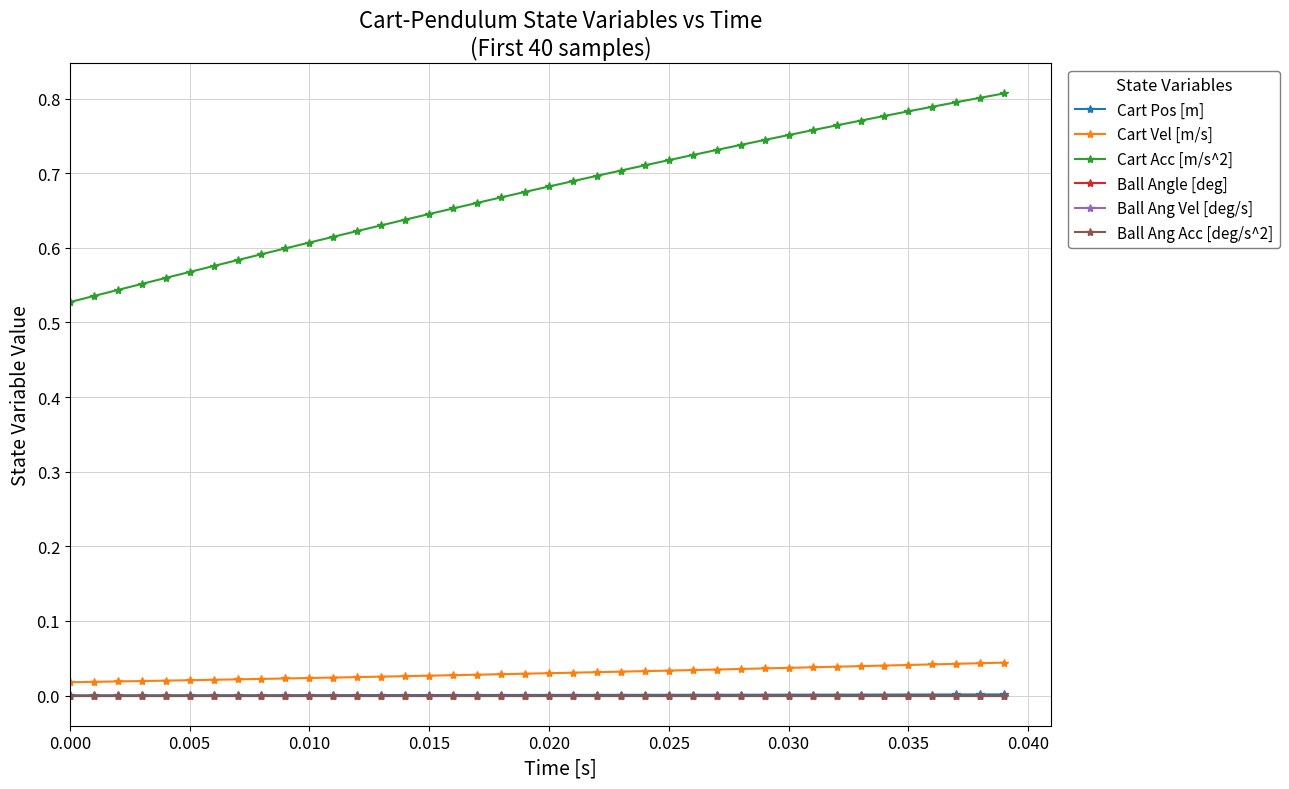

Is this an area chart (filled region under the line)?

No